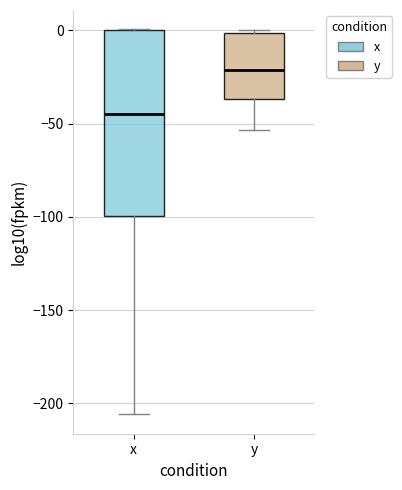

Reading left to right, read every box against the y-axis: the position of its median line, the range the box covers, and the ends of its whiskers. The values are not printed on the chart, so give them approximately, as read against the axis.

x: median -45, box -100 to 0, whiskers -205 to 0
y: median -20, box -35 to 0, whiskers -55 to 0